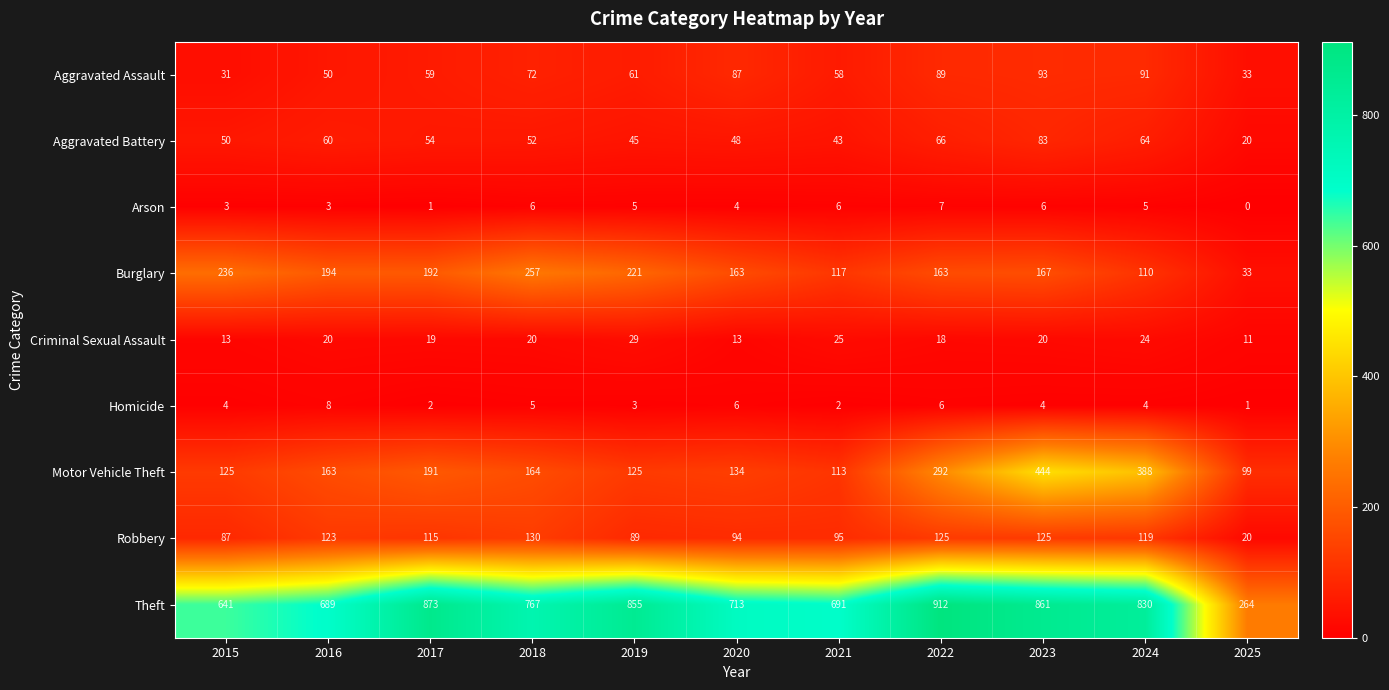

What is the lowest value of the Aggravated Battery series?

20